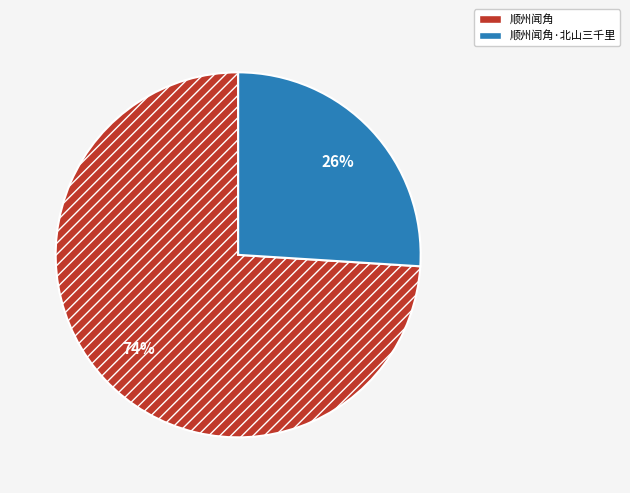

Does any single category account for the majority?

Yes